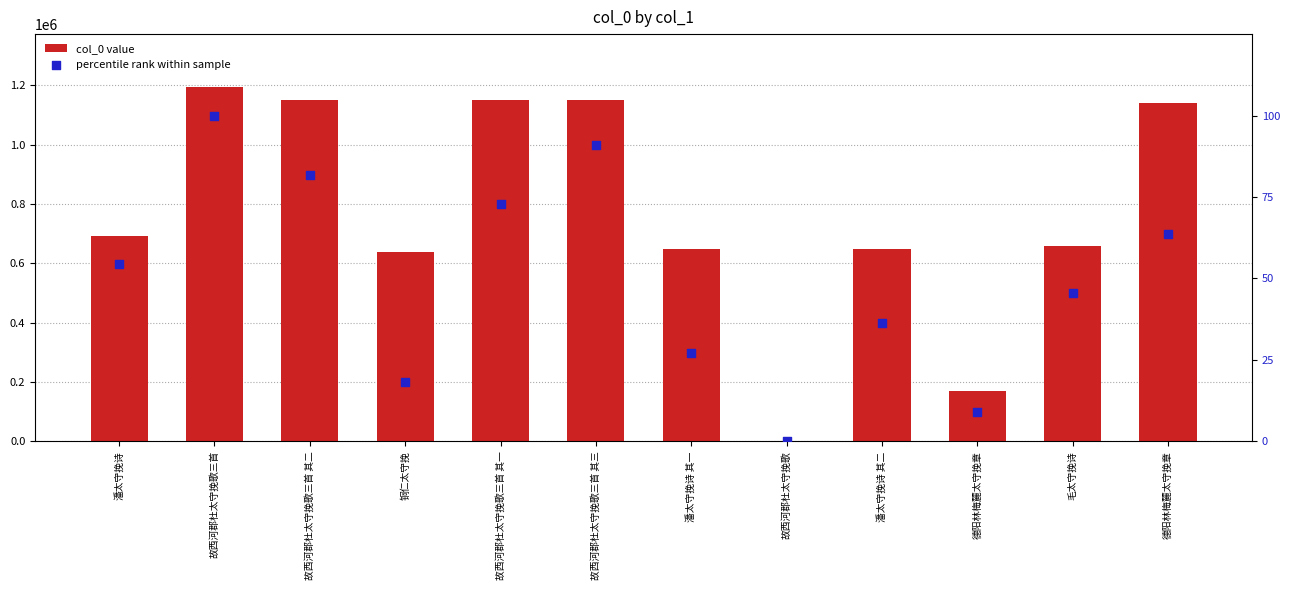

Which series contains the lowest Y value?

percentile rank within sample